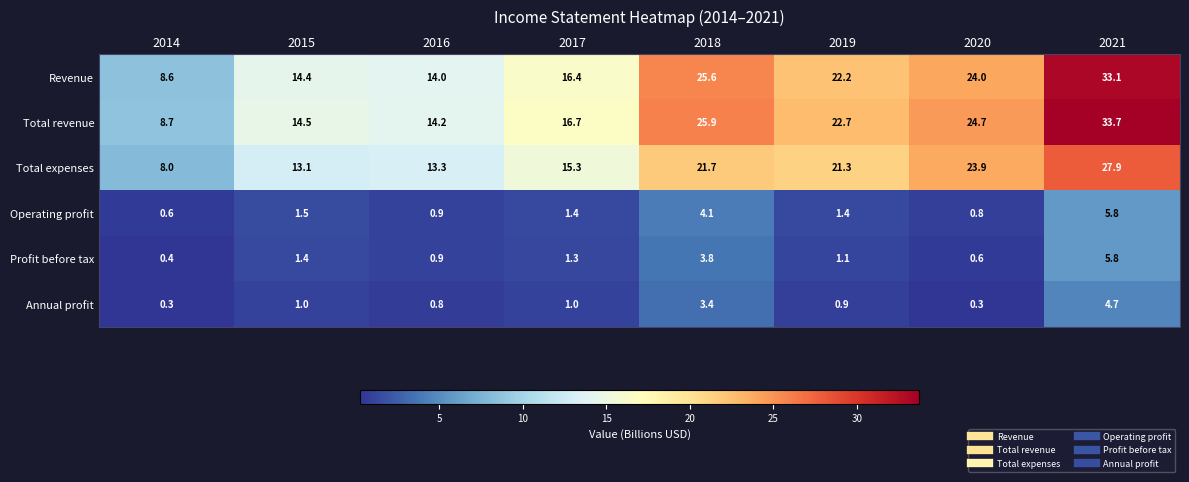

What is the spread (max minus min) of values at 2018?

22.5